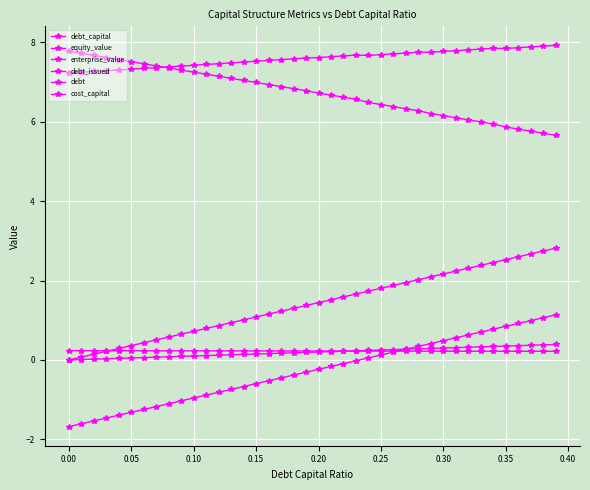

How many distinct data groups are displayed?

6